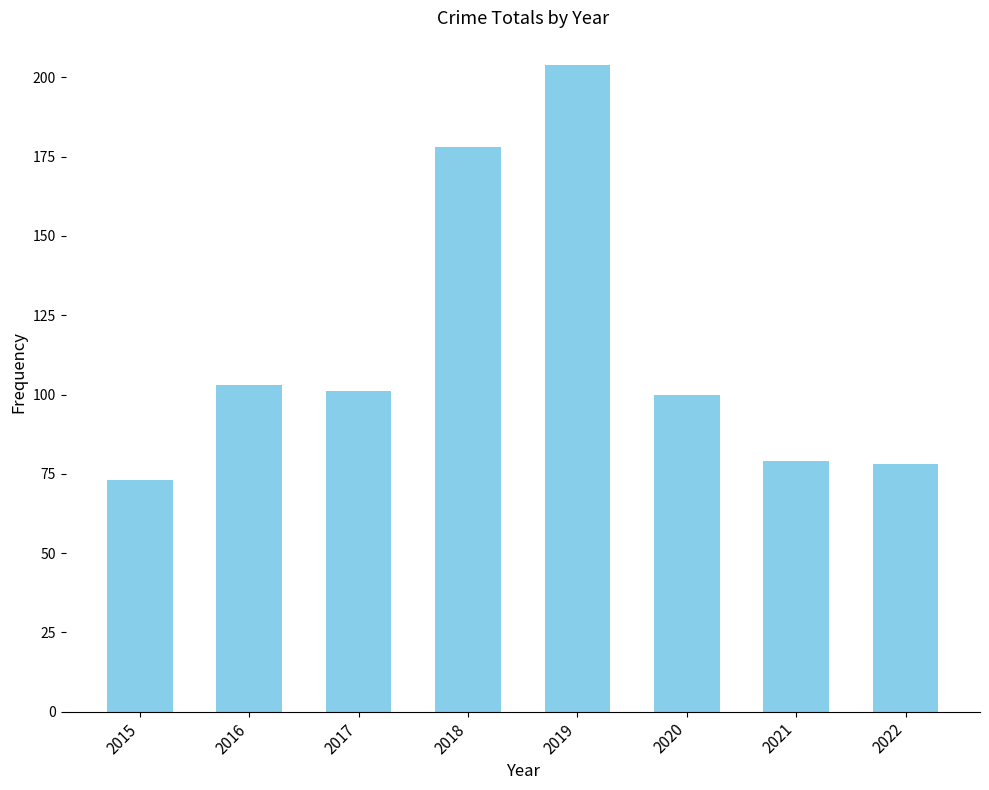

The chart shows a value of 78 at 2022. True or false?

True